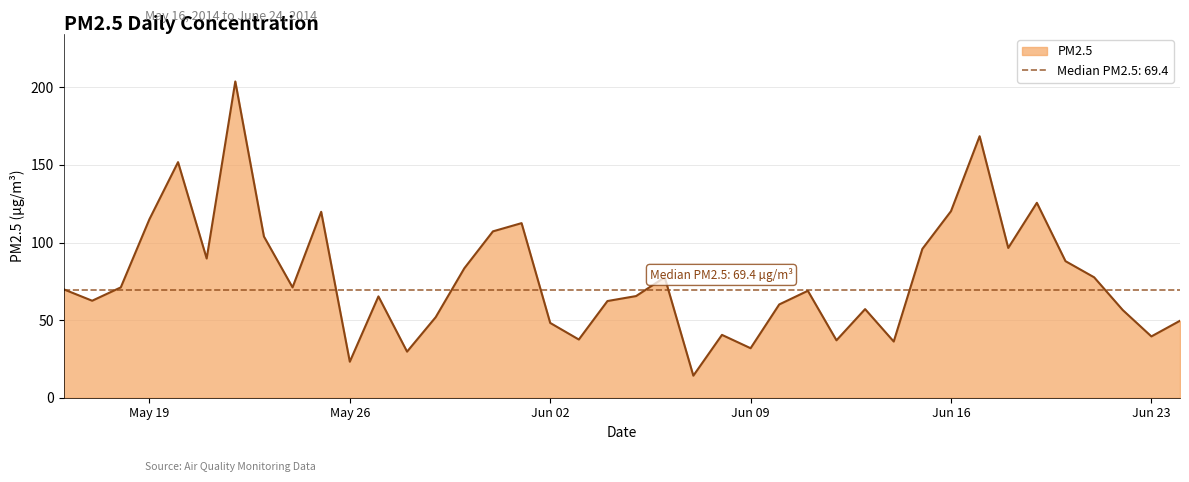

Is it true that the value at 2014-06-03 is 18.7?

False